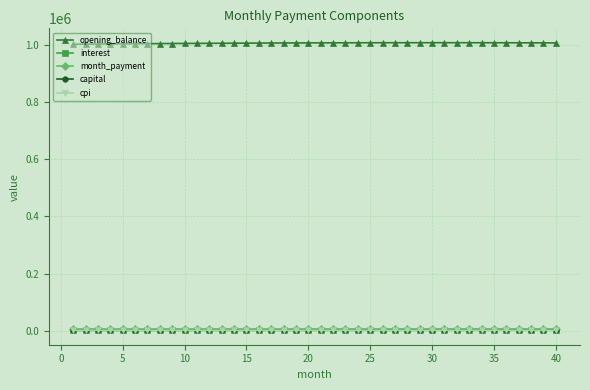

At how many categories does at least one series exceed 286475?

40